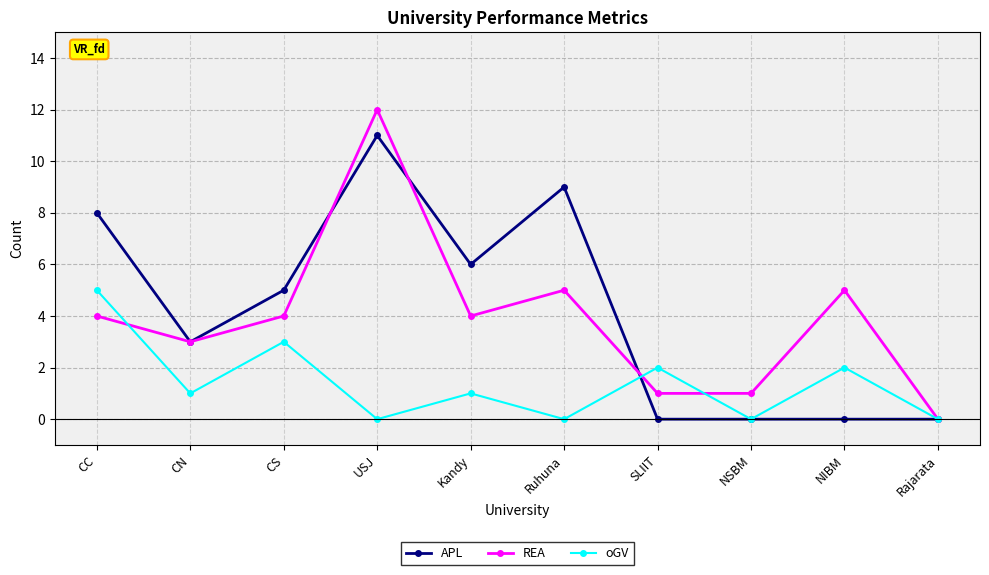

How many lines are shown in the chart?

3